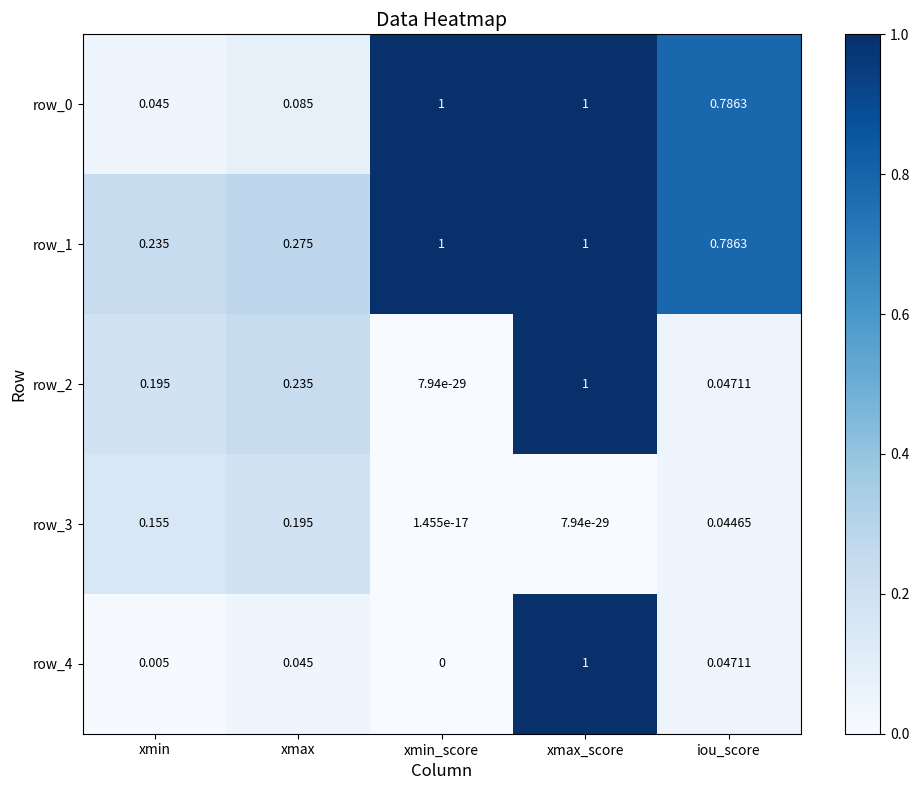

At which category is the sum across all series the highest?

xmax_score